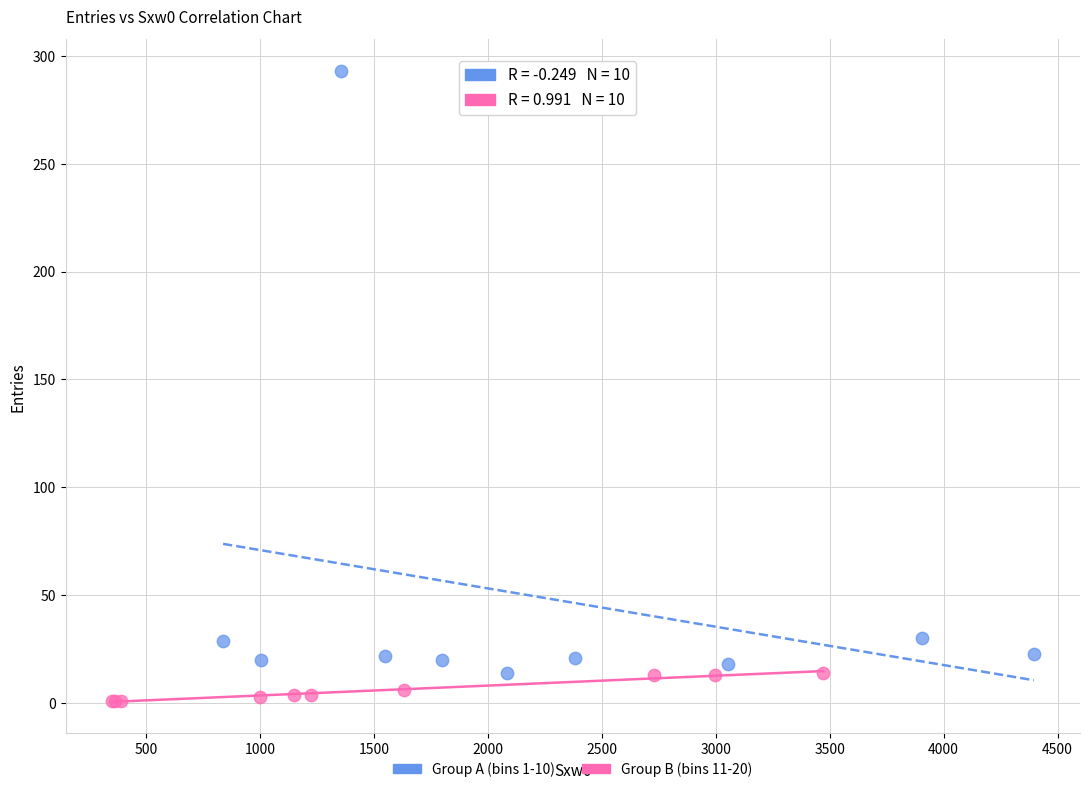

Which series has the largest Y range (max minus min)?

Group A (bins 1-10)